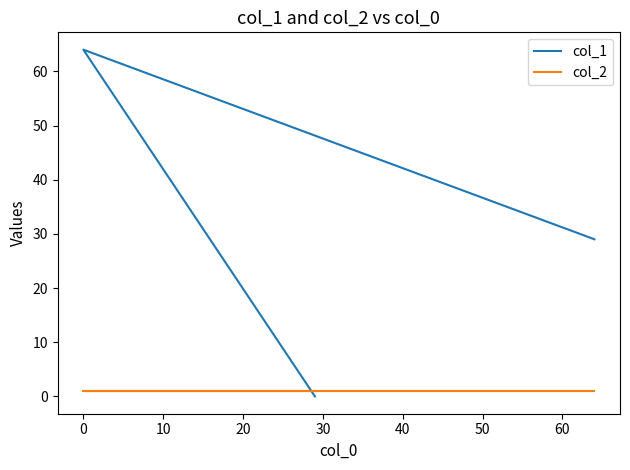

The col_2 series shows 1 at 0. True or false?

True